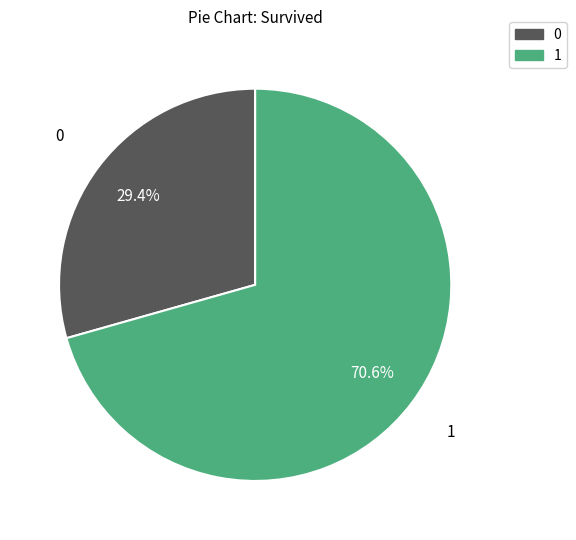

Is there any slice that represents more than half of the pie?

Yes